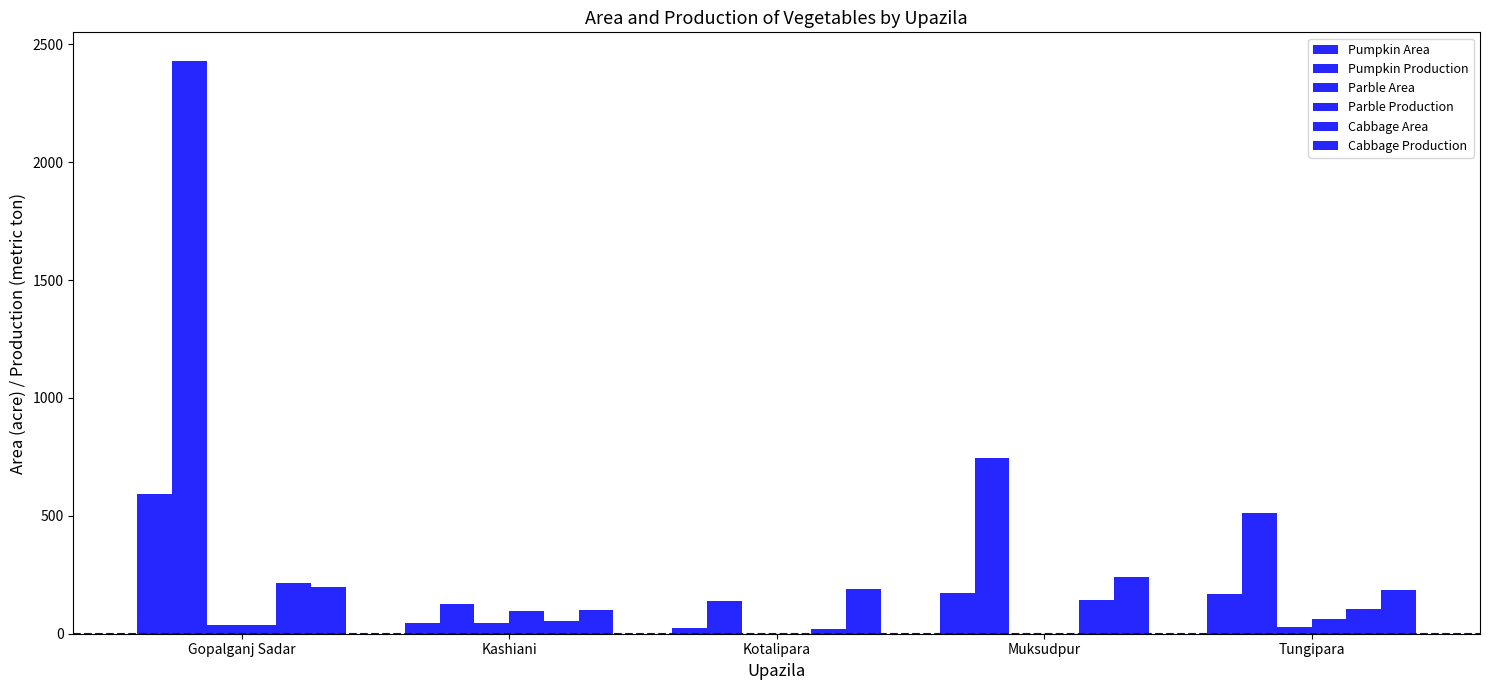

At which label is Cabbage Area closest to 119?

Tungipara